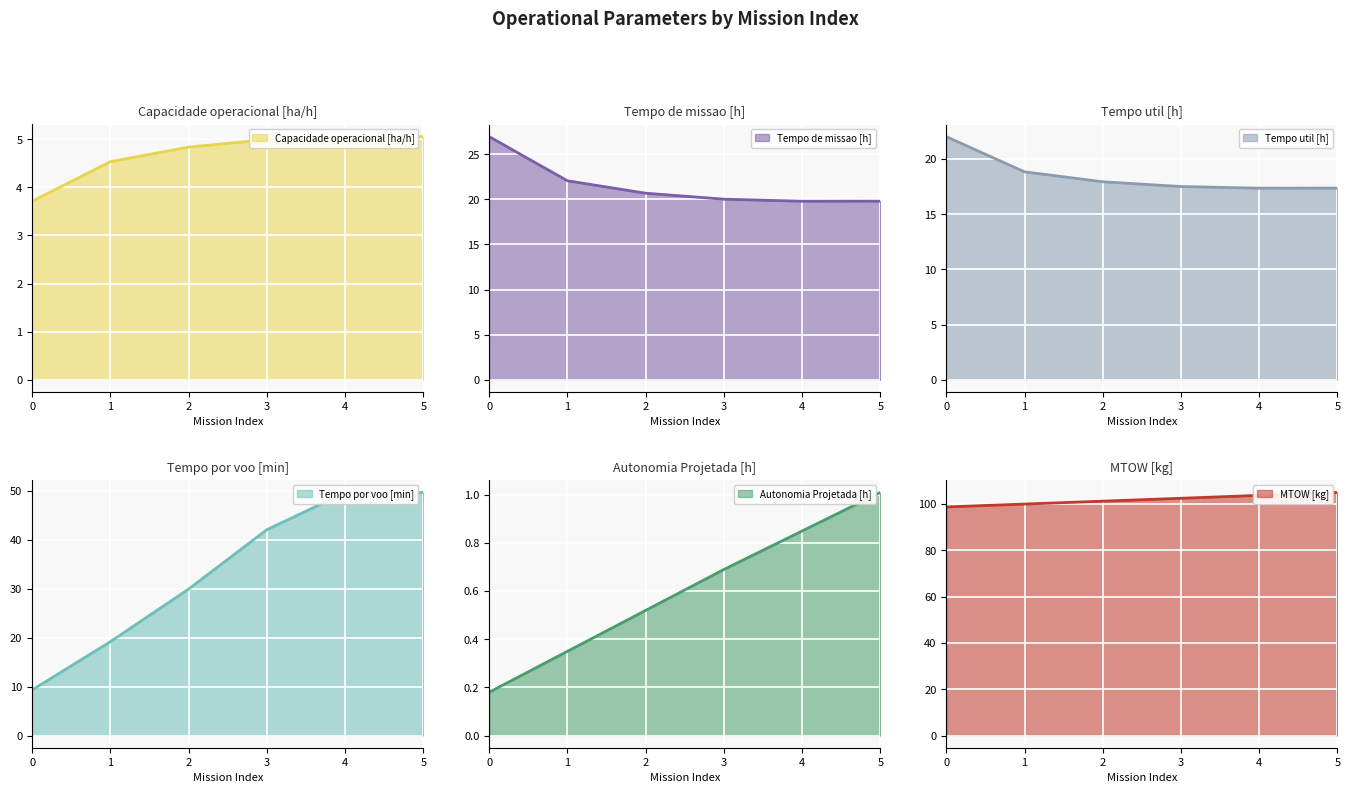

Where does the Tempo por voo [min] series first go above 42?

3